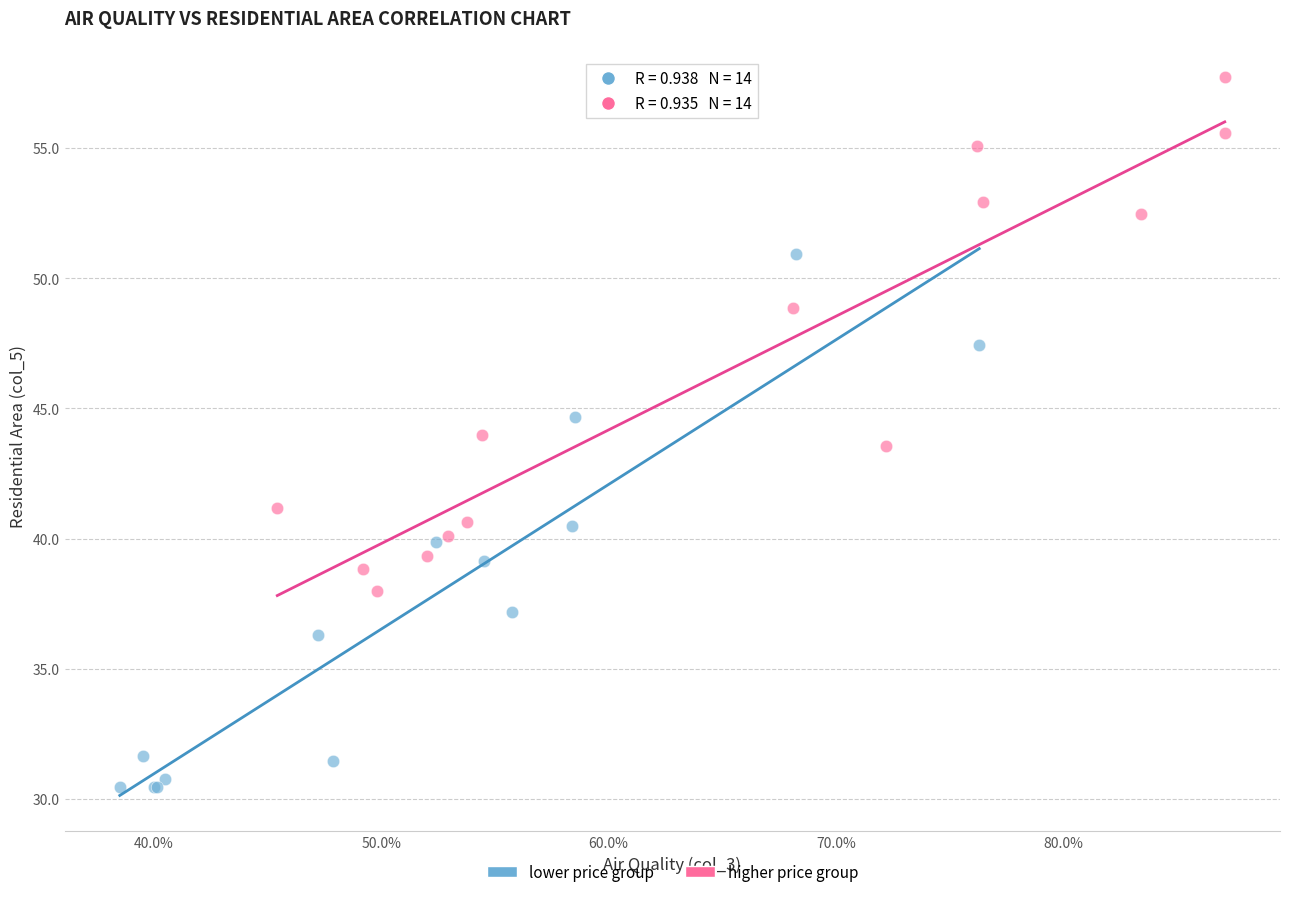

Which series contains the highest Y value?

higher price group